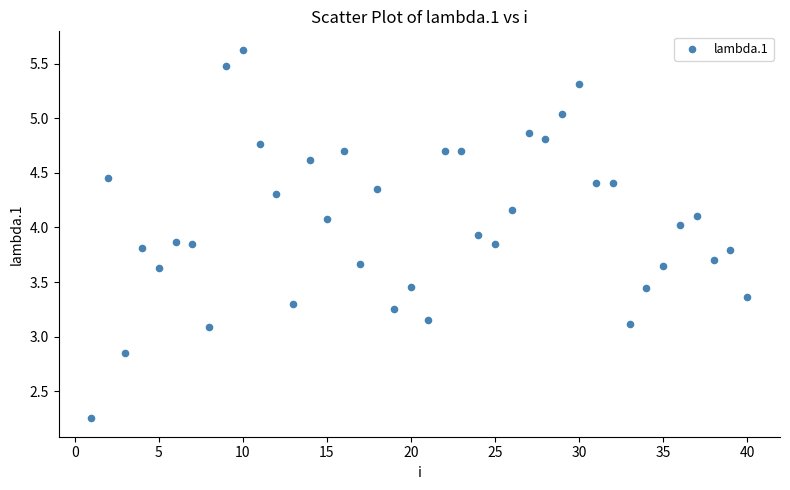

What is the range of X values (max minus min)?

39.0